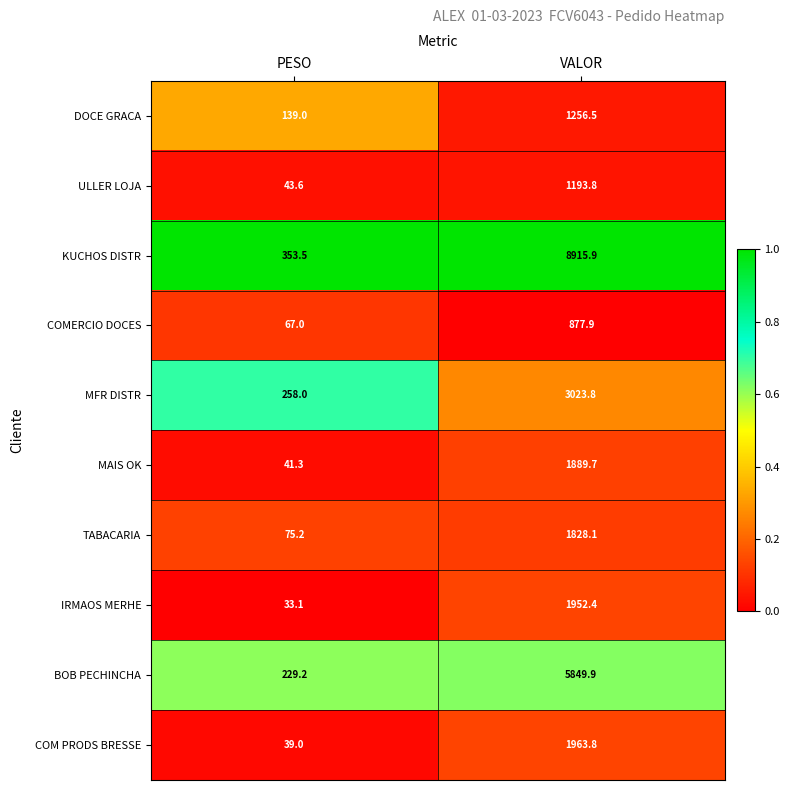

True or false: TABACARIA has a value of 75.2 at PESO.

True